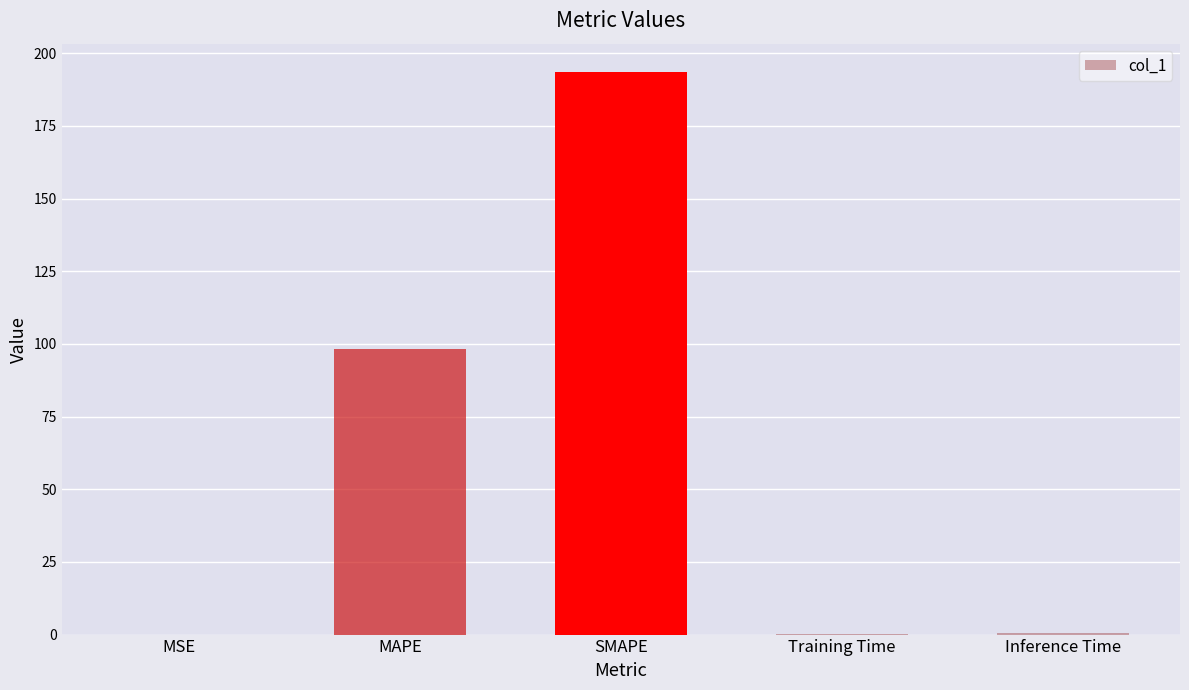

What is the sum of all values?

292.7